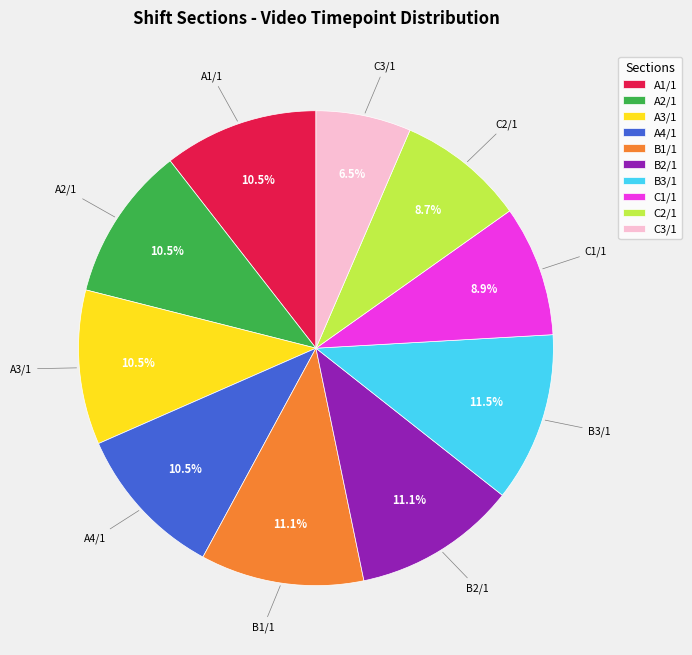

Count the number of slices in the pie.

10